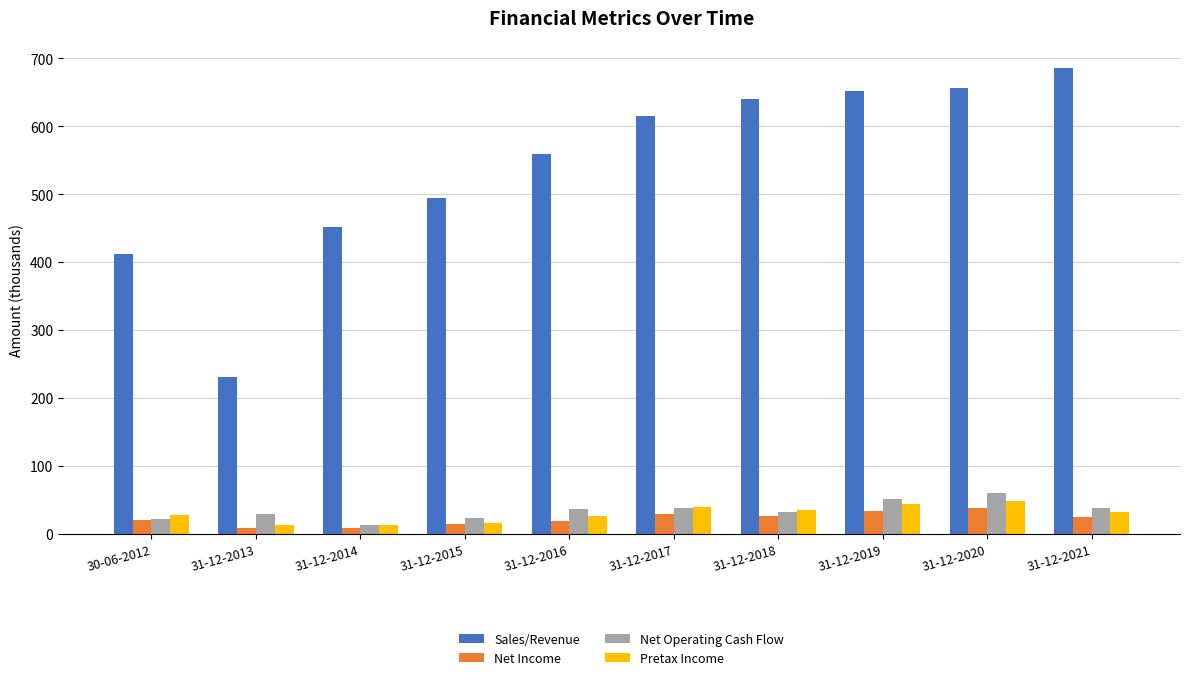

Which series has the largest total across all categories?

Sales/Revenue